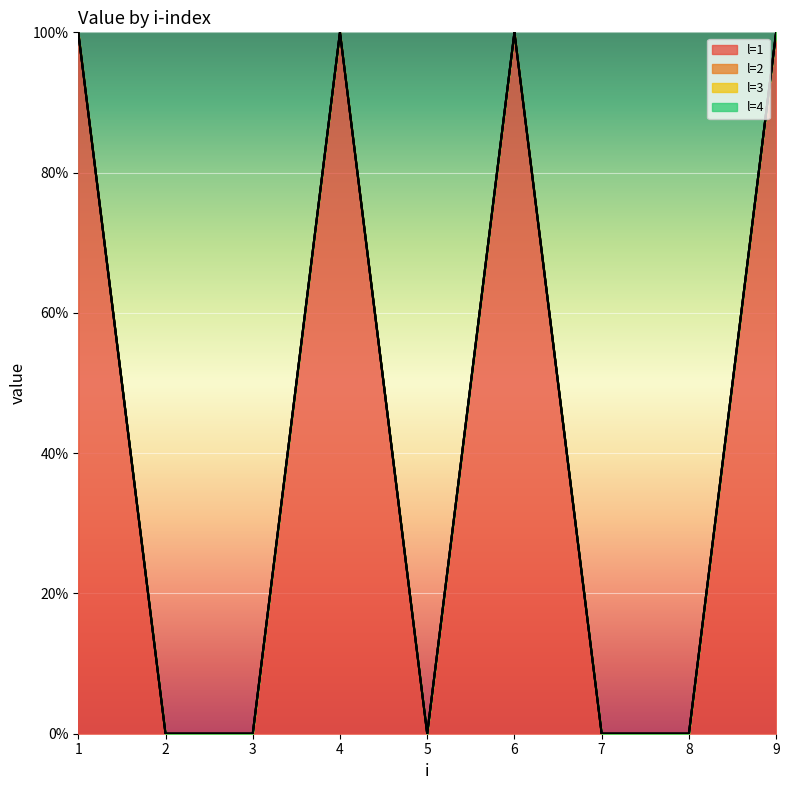

Does the chart display data point markers on the line(s)?

No